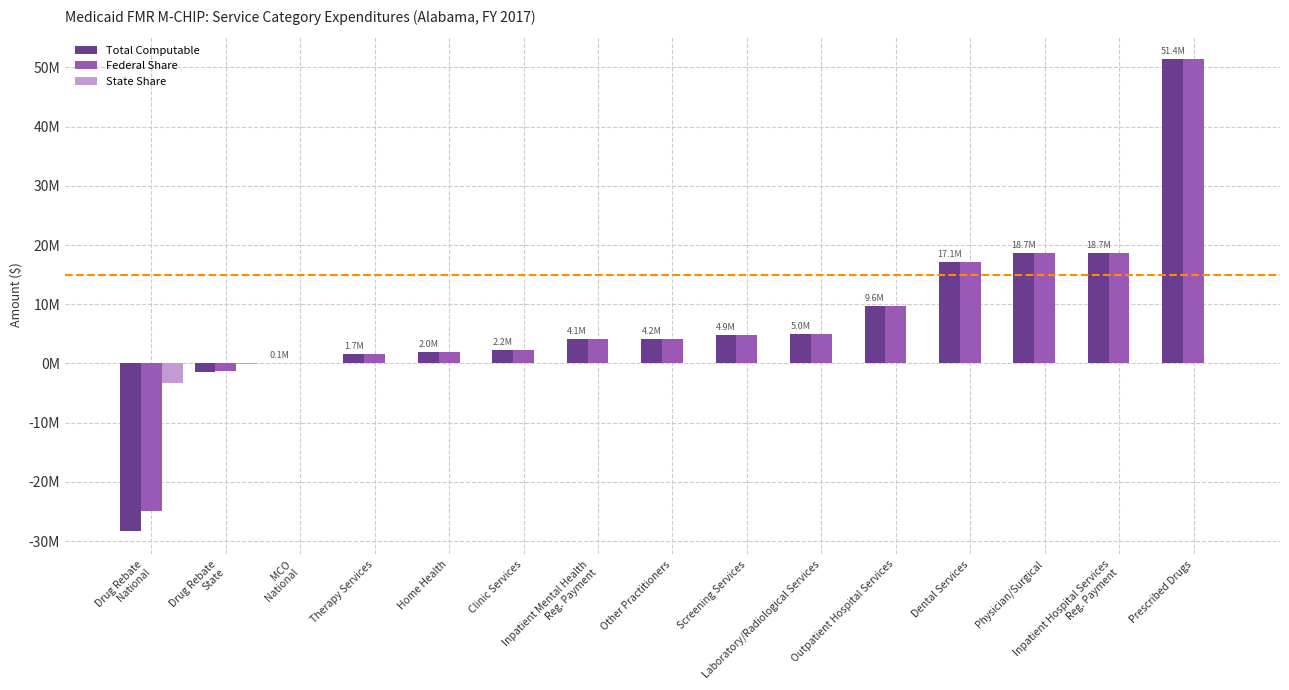

Which series has the widest spread of values?

Total Computable